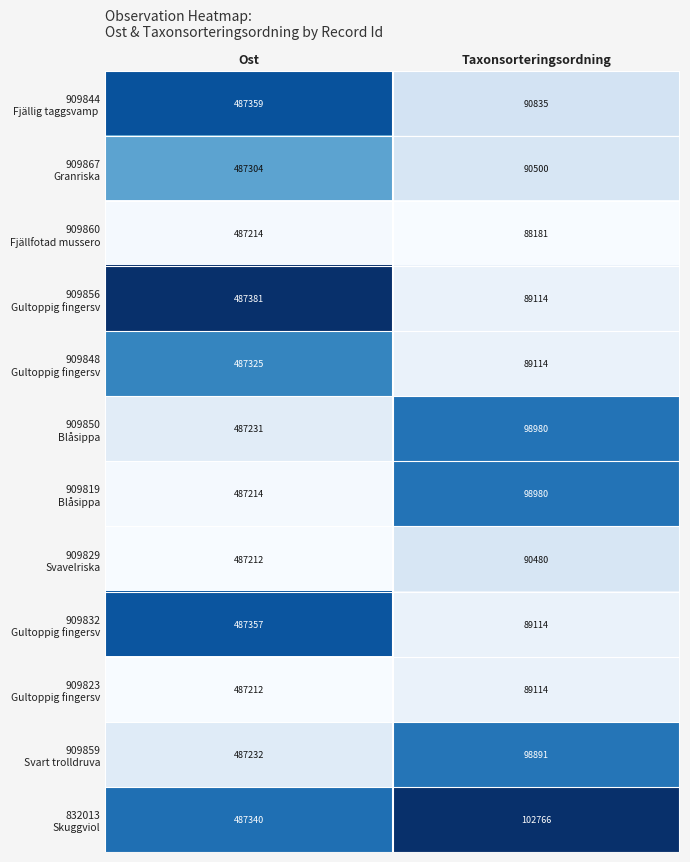

What is the spread (max minus min) of values at Ost?

169